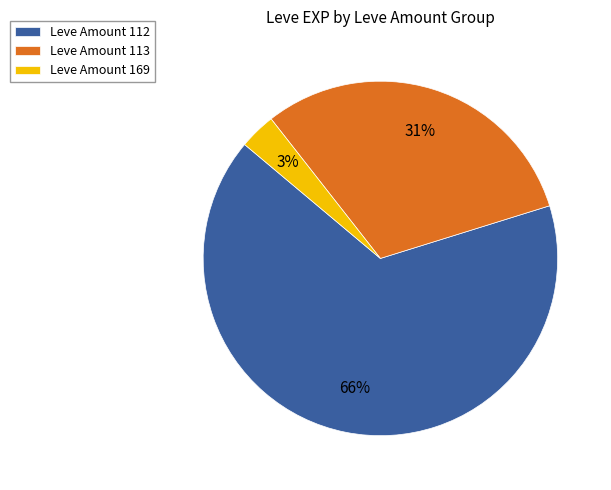

Which slice is the largest?

Leve Amount 112